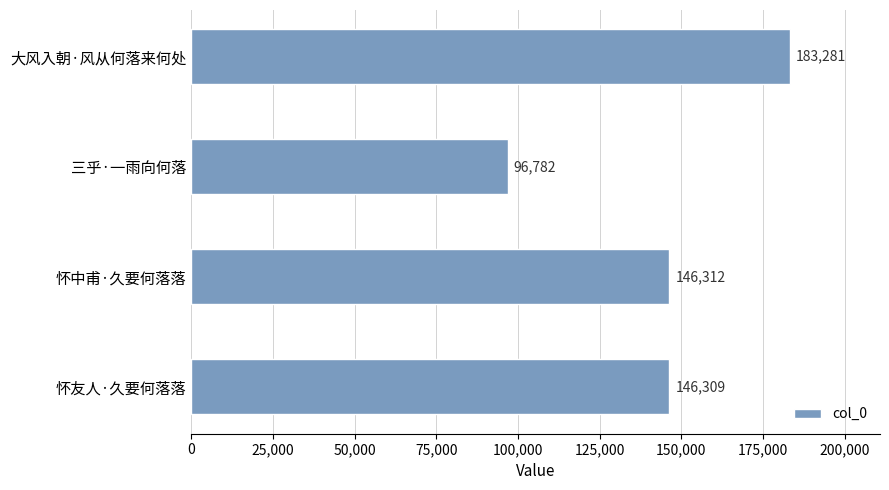

What is the difference between the second highest and minimum values?

49530